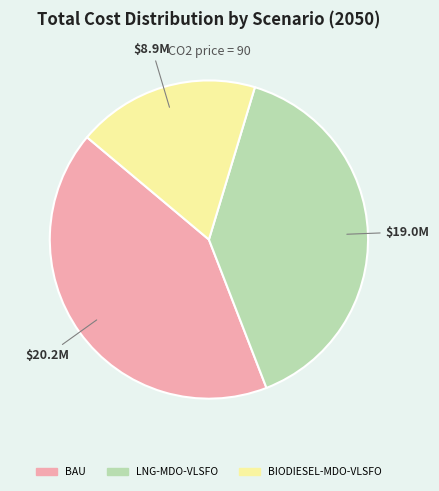

Combined, do BIODIESEL-MDO-VLSFO and LNG-MDO-VLSFO account for over 50%?

Yes